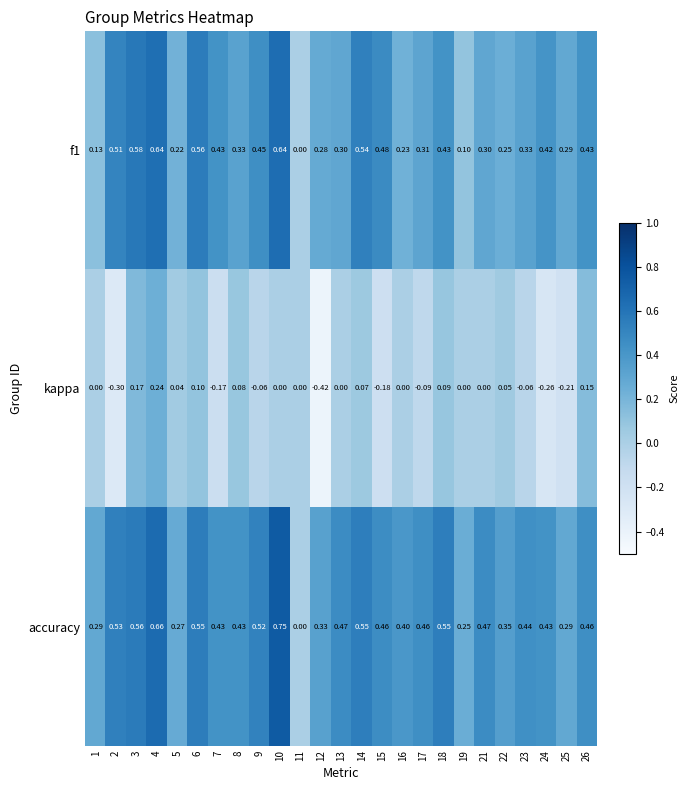

Rank the series at 15 from highest to lowest value.

f1, accuracy, kappa